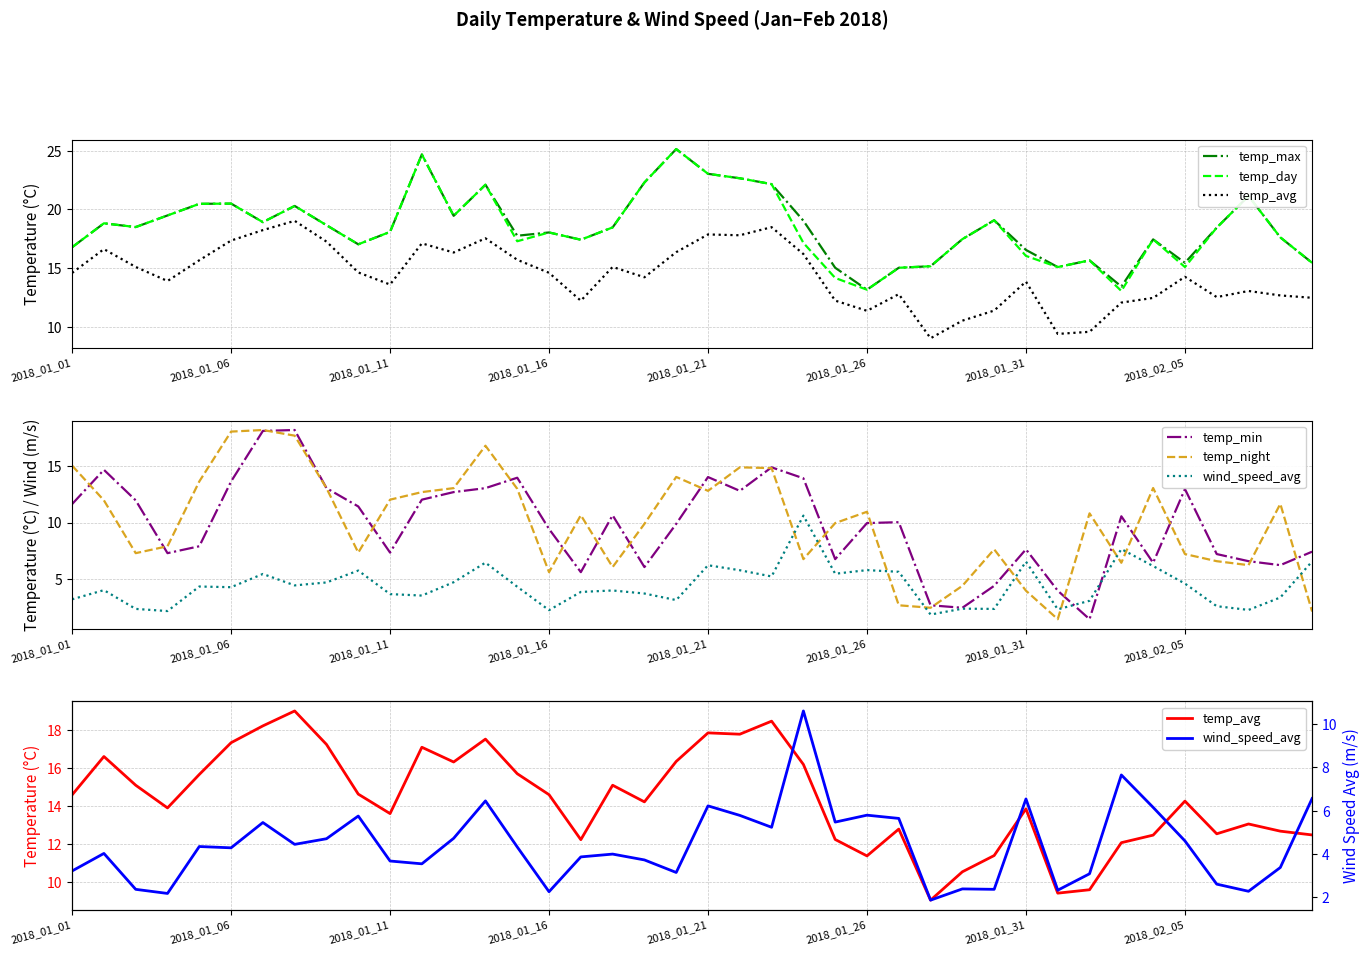

Which category has the highest value in the wind_speed_avg series?

23